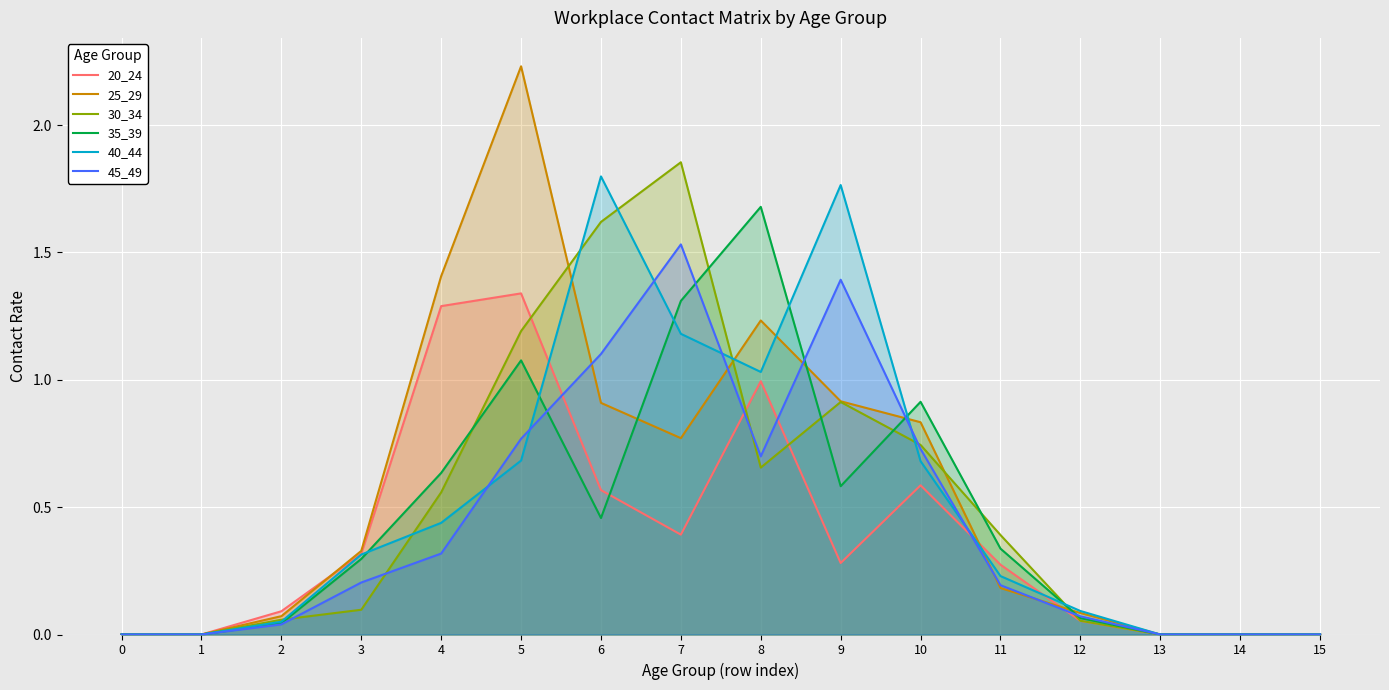

How many interior local peaks does the 30_34 series have?

2